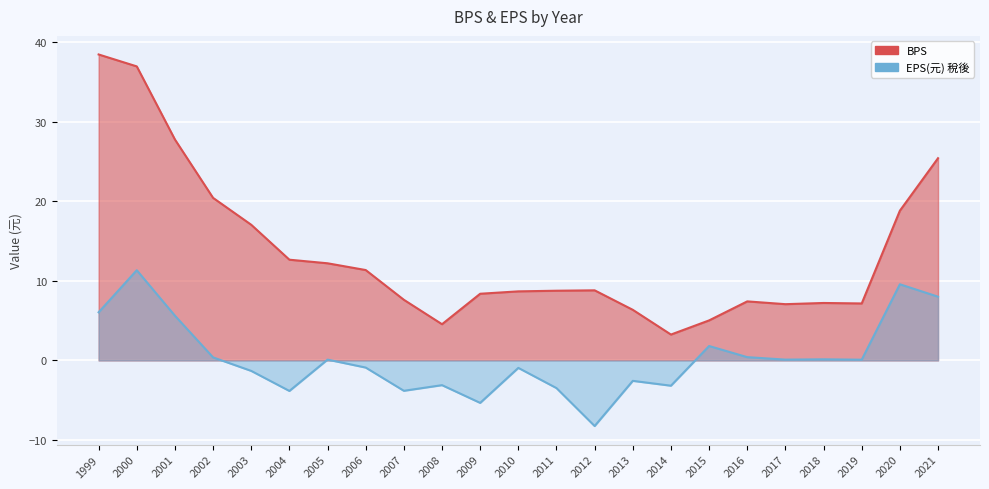

At which label does BPS first exceed 8?

1999